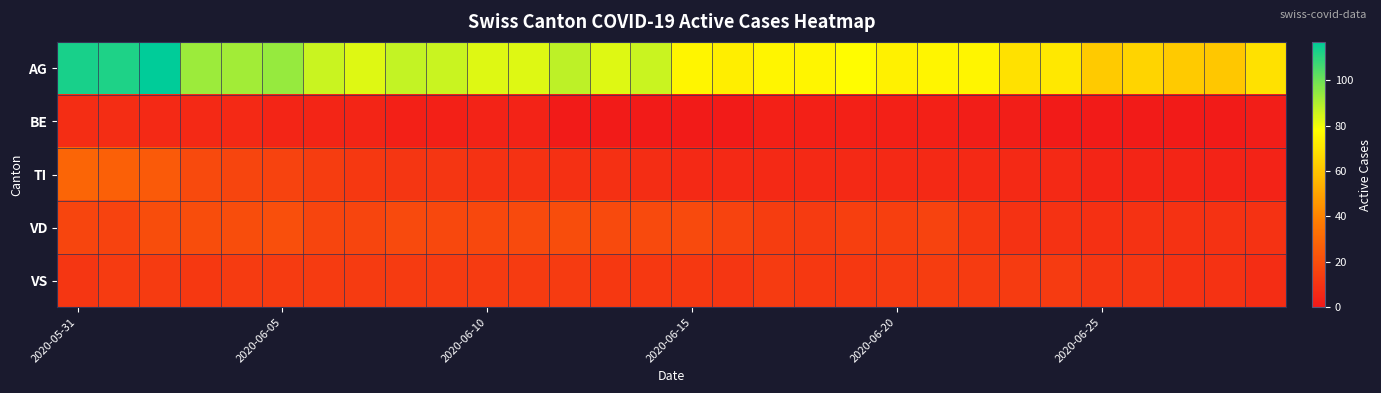

Rank the series by their maximum value, from lowest to highest.

BE, VS, VD, TI, AG